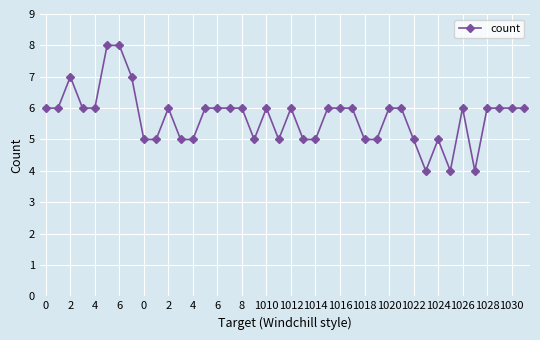

What is the difference between the second highest and minimum values?

4